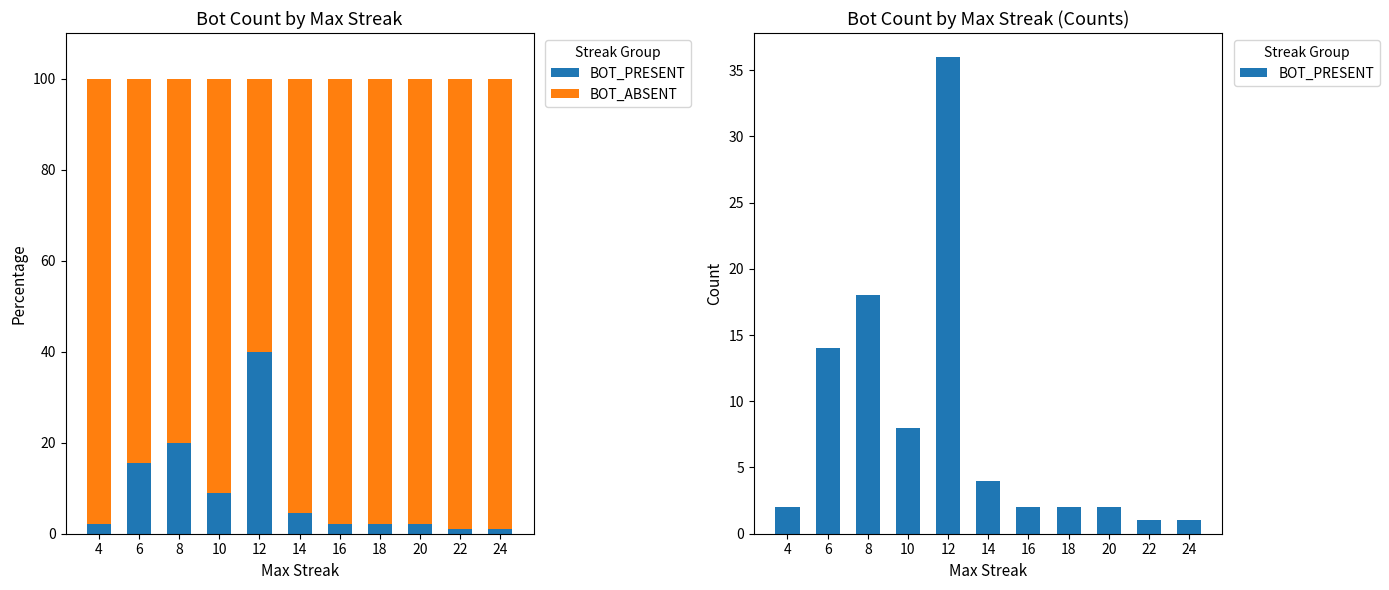

What is the value of the BOT_PRESENT bar at the 1st from the left?

2.0